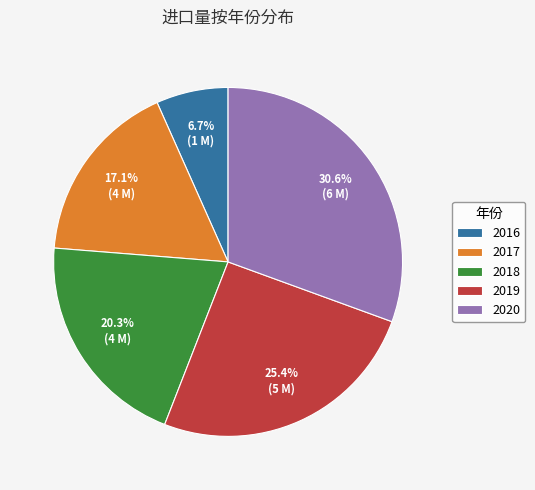

What is the ratio of the value at 2018 to the value at 2019?

0.8